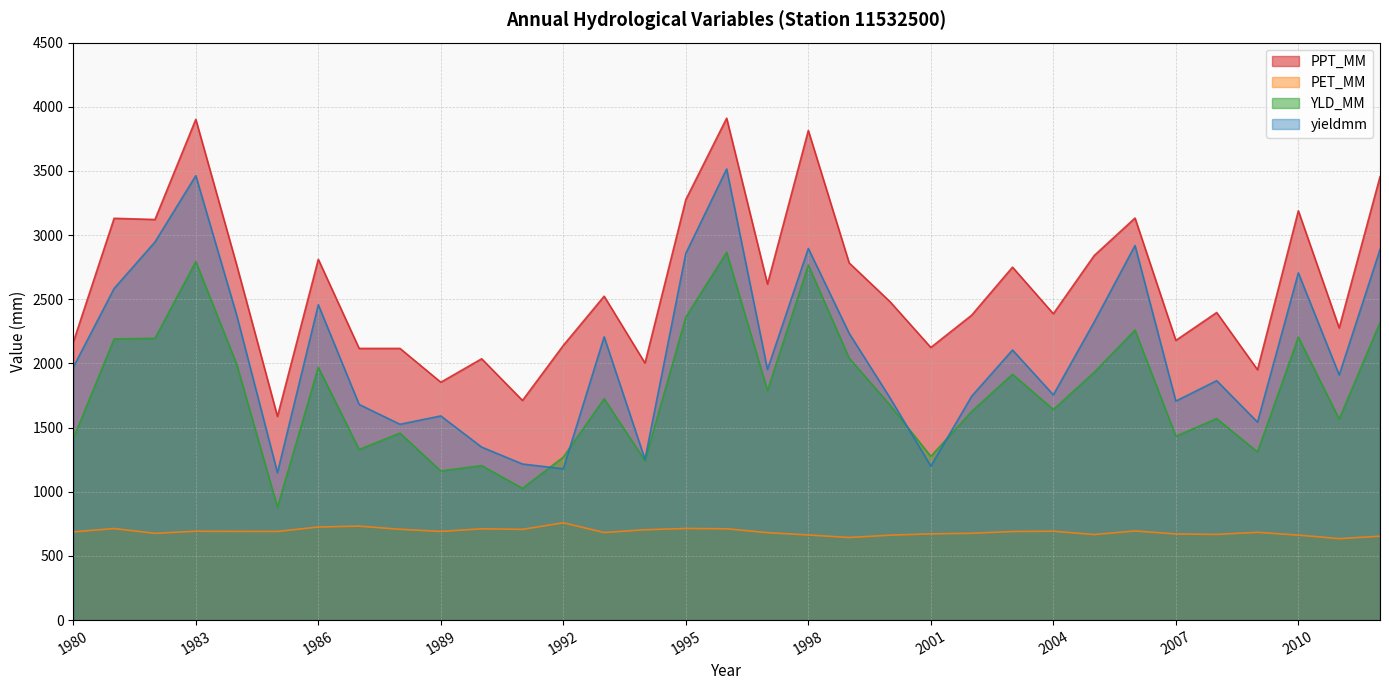

What is the minimum value for yieldmm?

1148.7